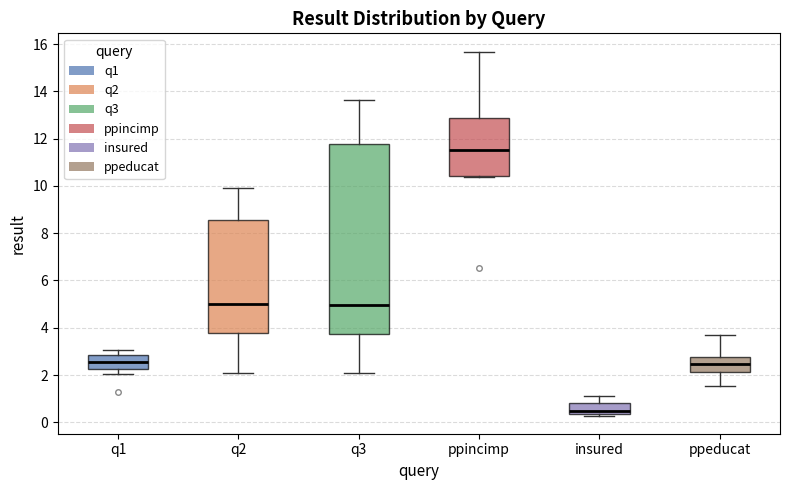

Where is the lower edge of the box for q1 on the y-axis? The values are not printed on the chart, so give them approximately, as read against the axis.

2.2